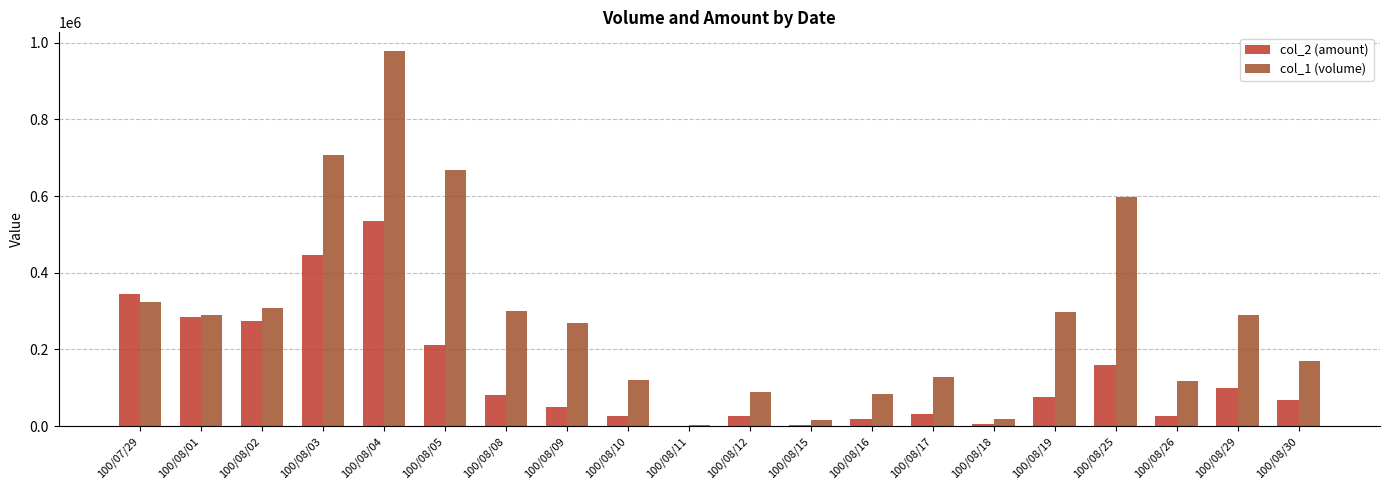

At which category does the chart reach its peak across all series?

100/08/04